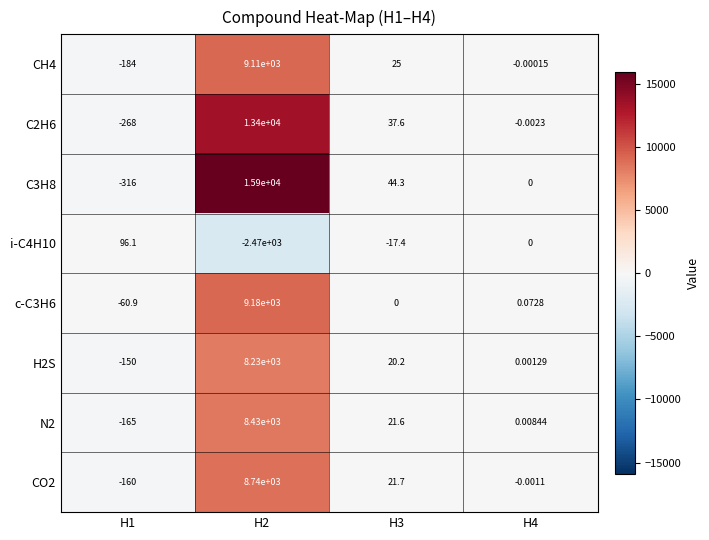

Rank the series by their maximum value, from lowest to highest.

i-C4H10, H2S, N2, CO2, CH4, c-C3H6, C2H6, C3H8